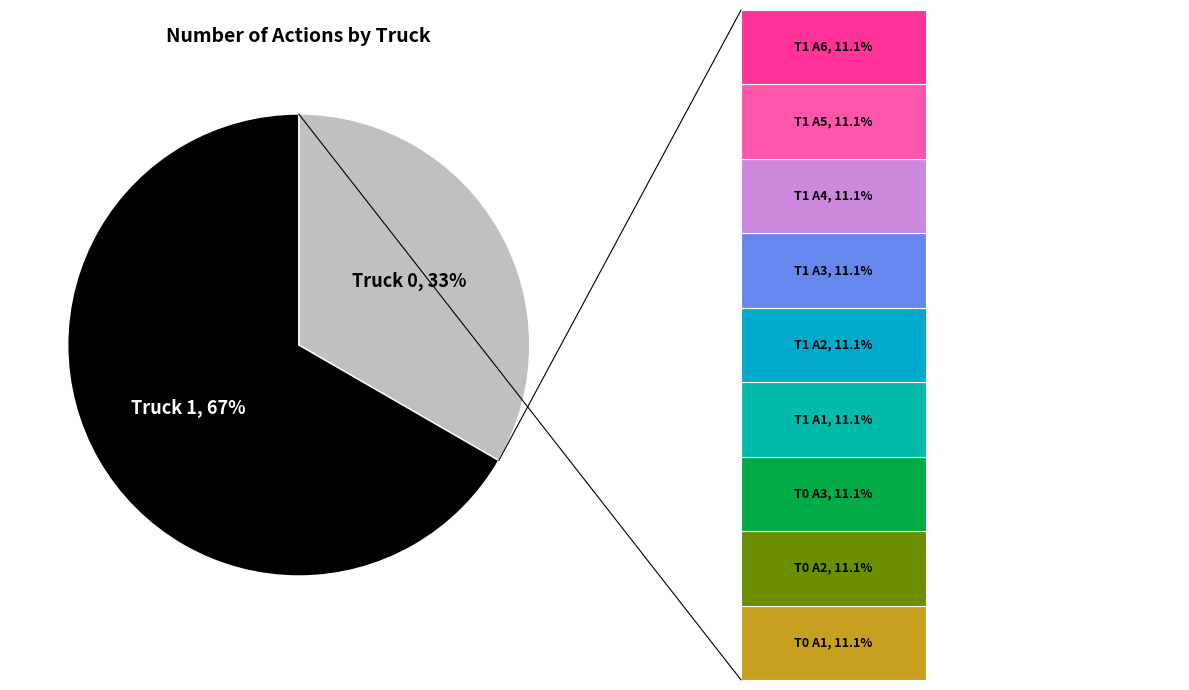

The Truck 0 slice represents 33% of the pie. True or false?

True